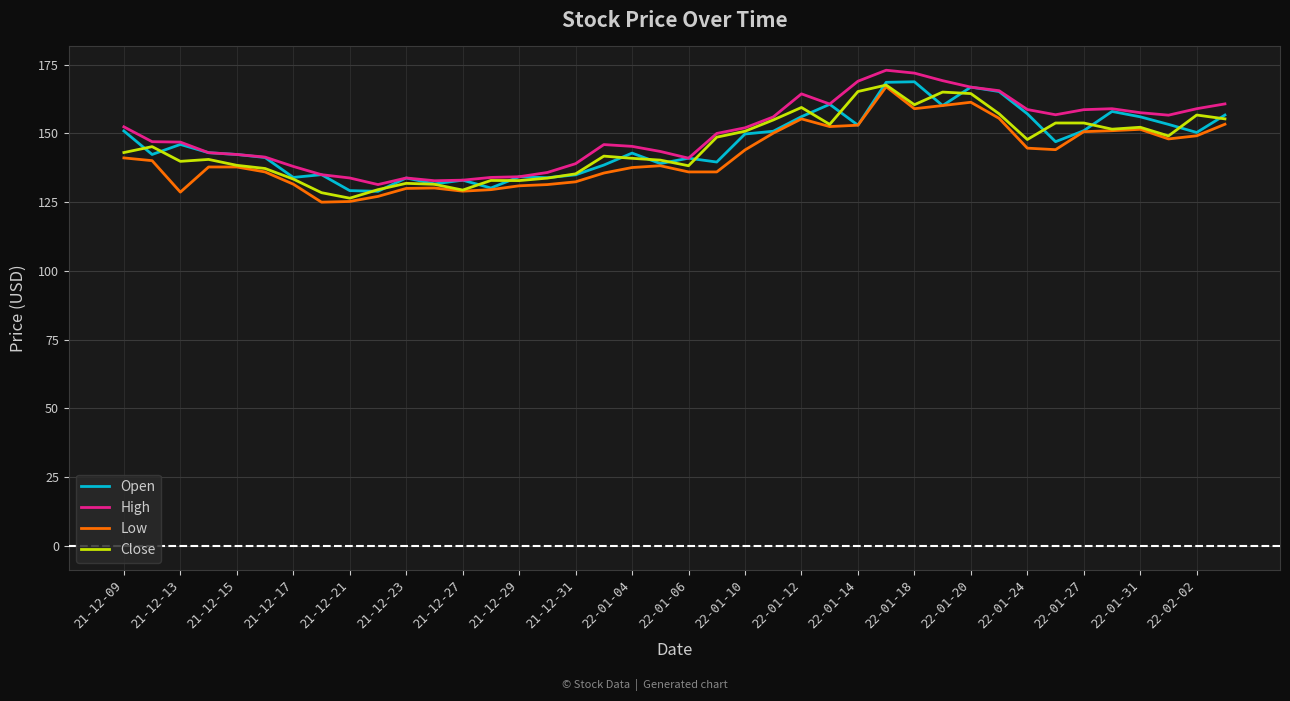

What is the smallest value displayed?

125.0